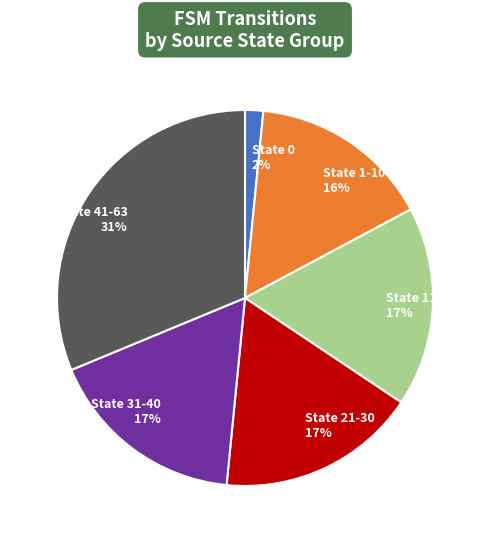

To the nearest percent, what is the average slice percentage?

17%